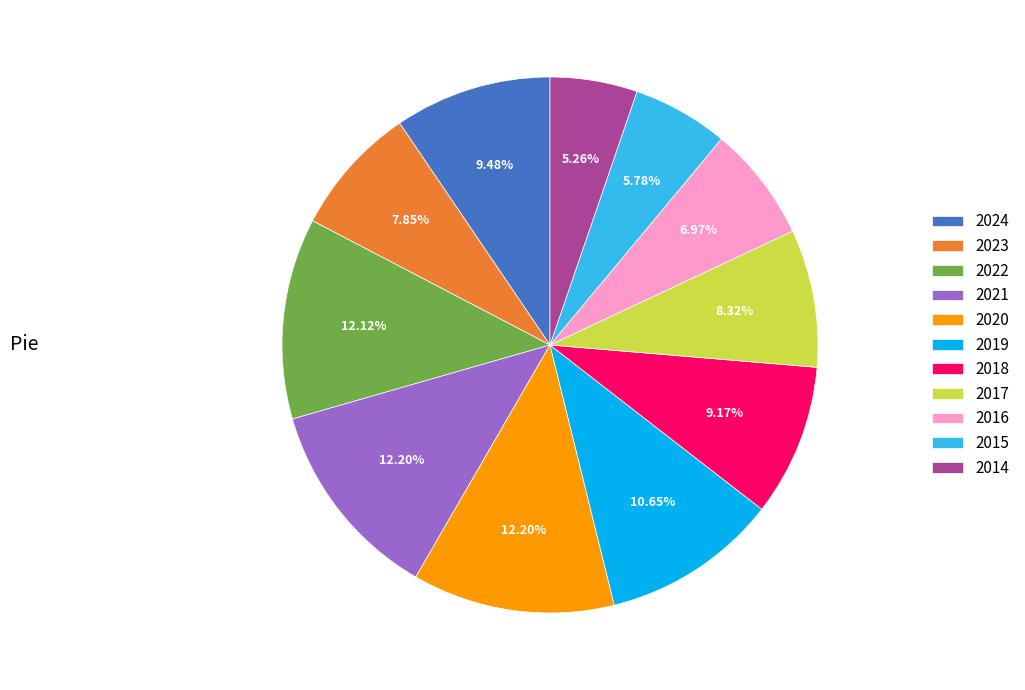

How many segments does this pie chart have?

11